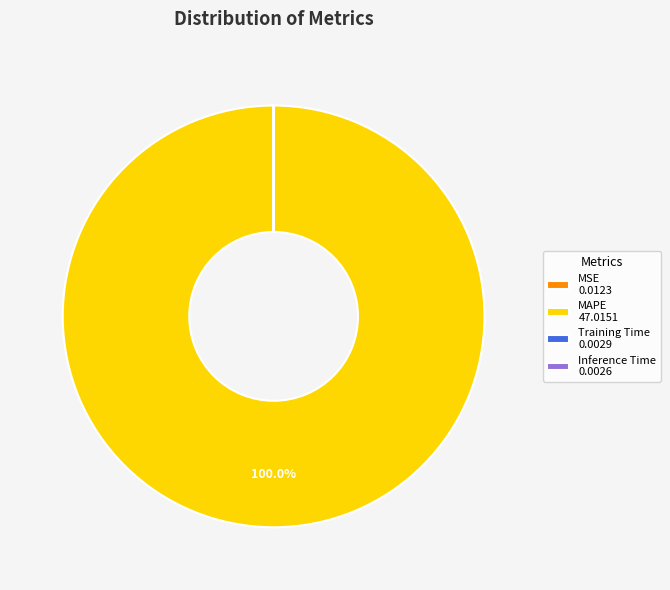

Which slice represents more than half of the pie?

MAPE